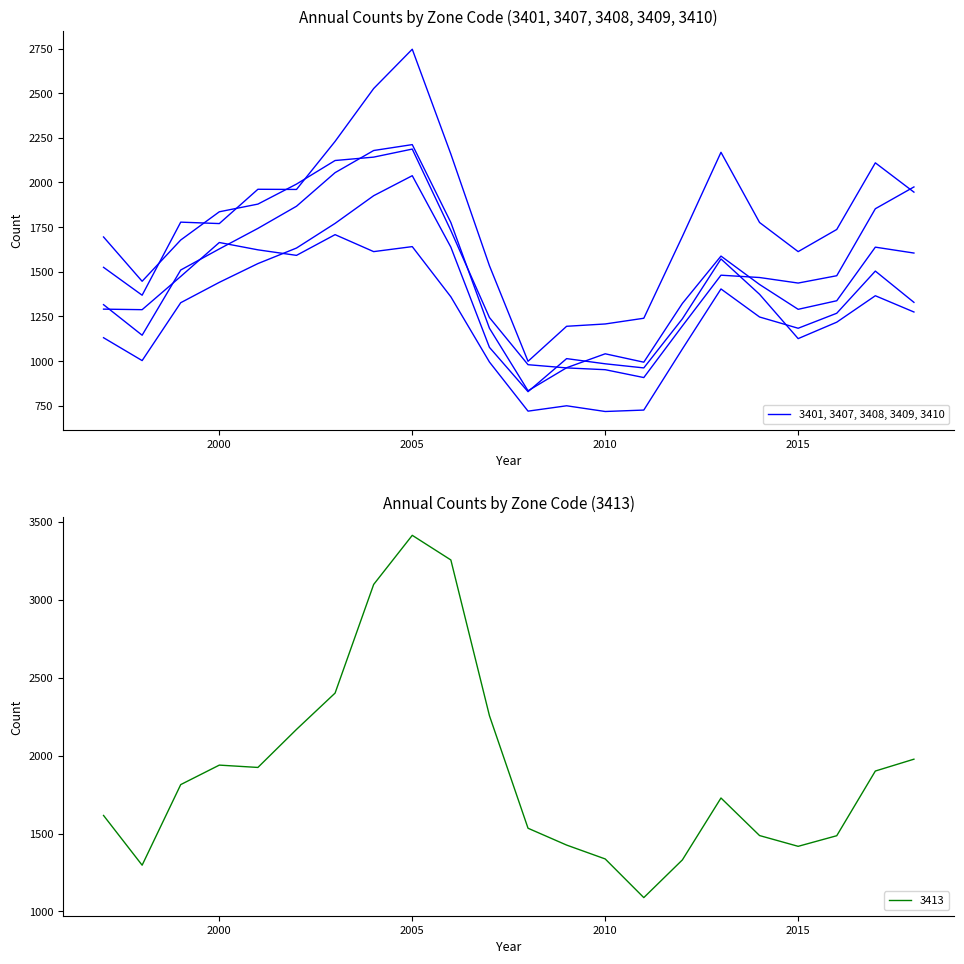

At which category does 3407 reach its first local peak?

1999